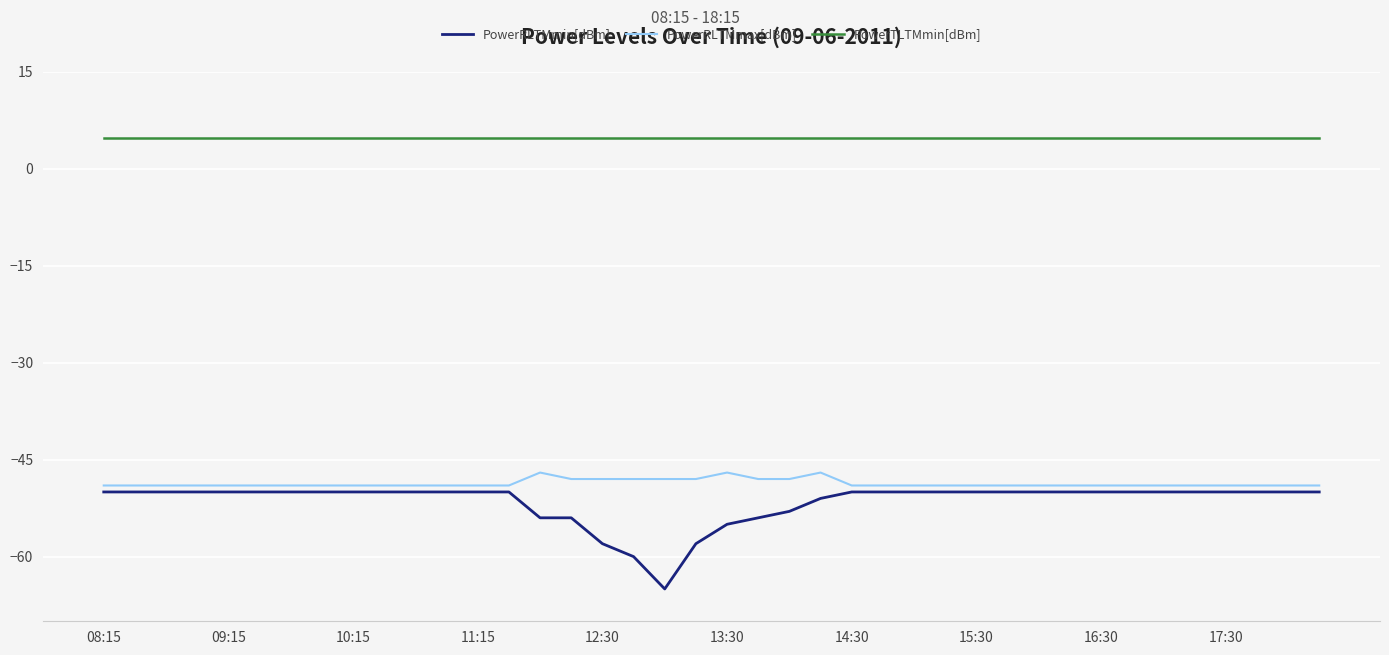

What is the difference between the maximum and minimum values in the PowerRLTMmin[dBm] series?

15.0